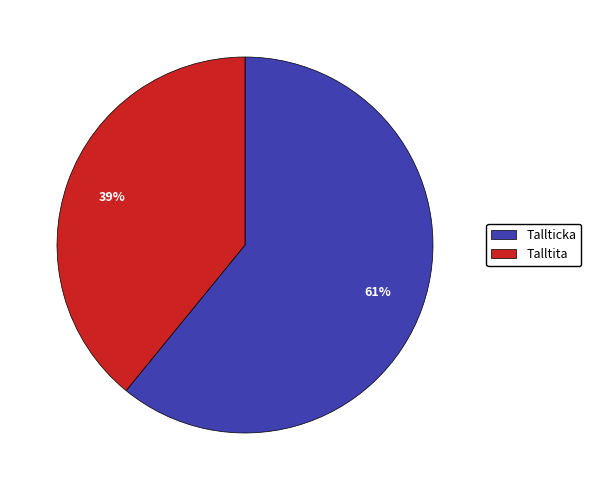

True or false: Talltita accounts for 52% of the total.

False